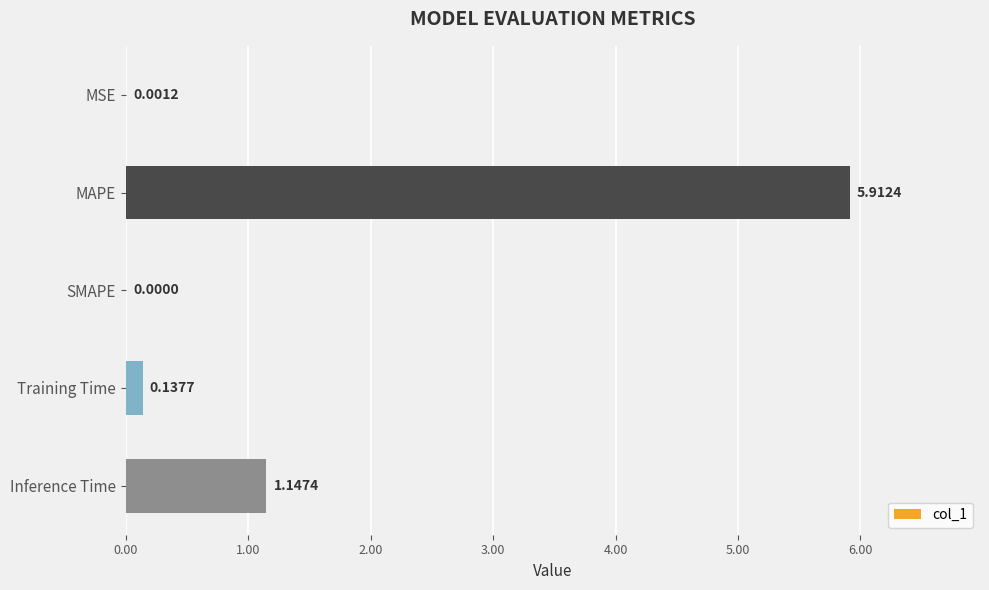

At which category does the chart reach its peak across all series?

MAPE